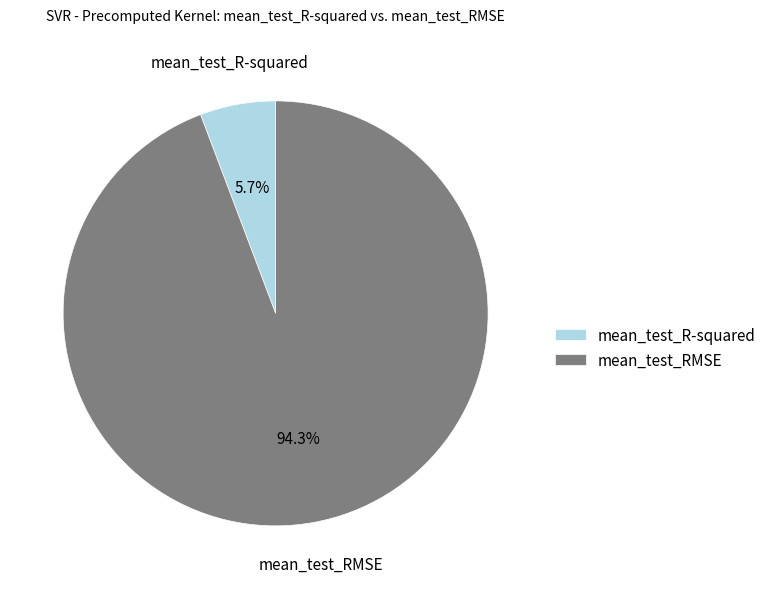

Count the number of slices in the pie.

2